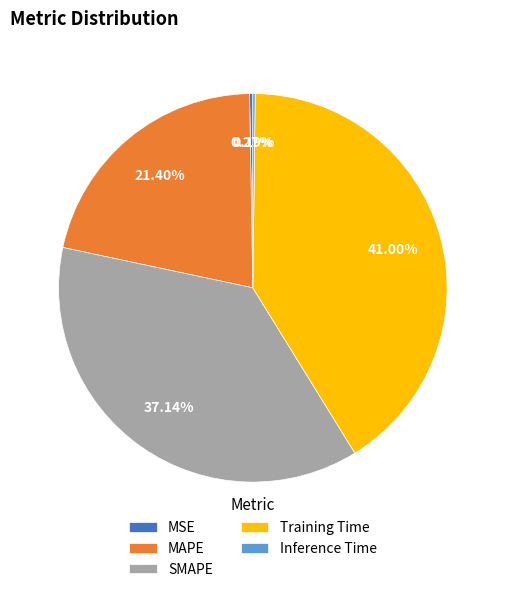

Combined, do MAPE and Training Time account for over 50%?

Yes